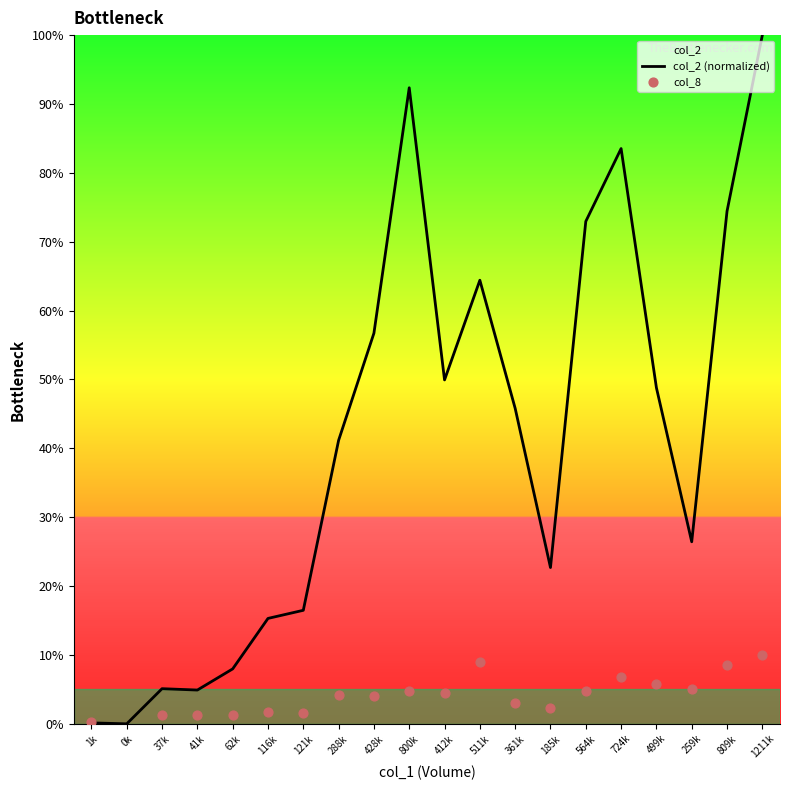

Is it true that col_2 (normalized) equals 41.2 at 288k?

True